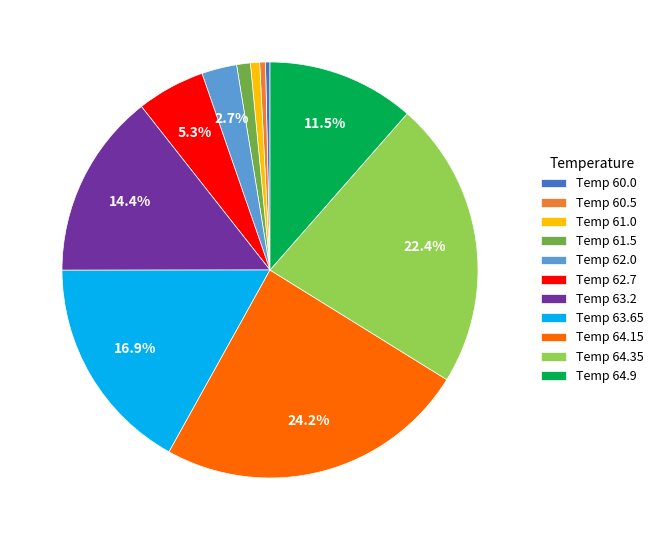

Combined, do Temp 60.0 and Temp 64.9 account for over 50%?

No